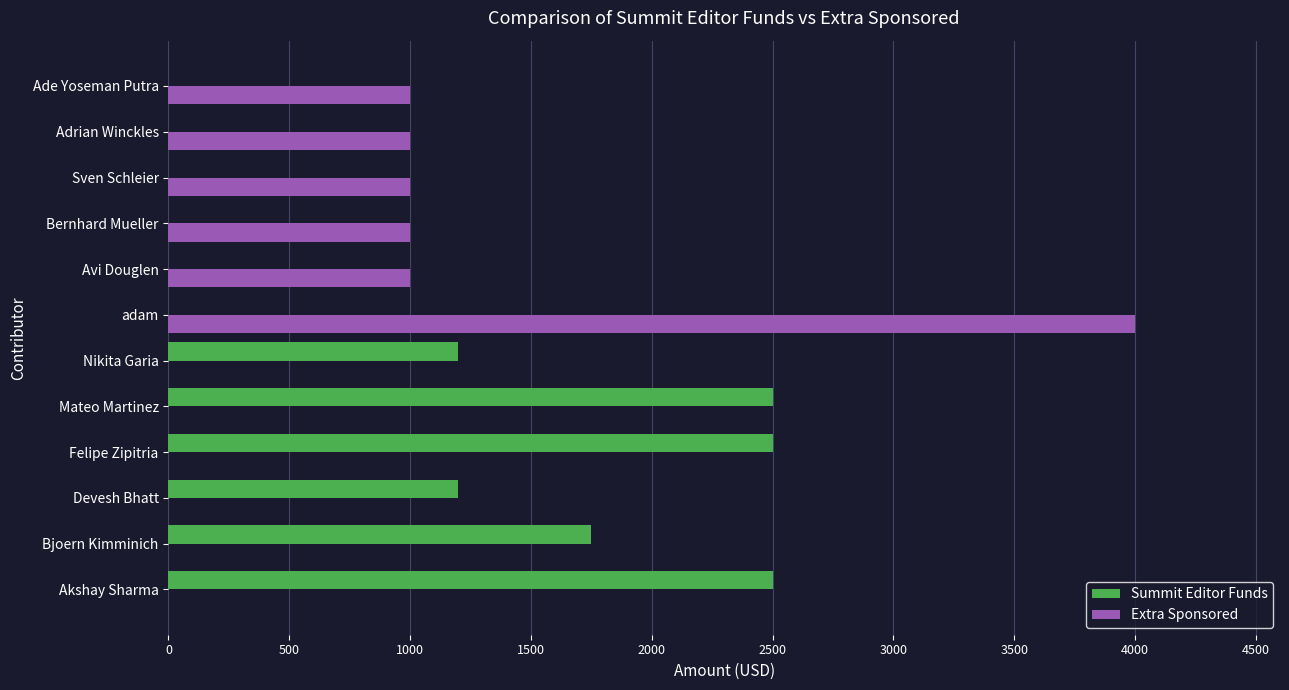

How many distinct data groups are displayed?

2